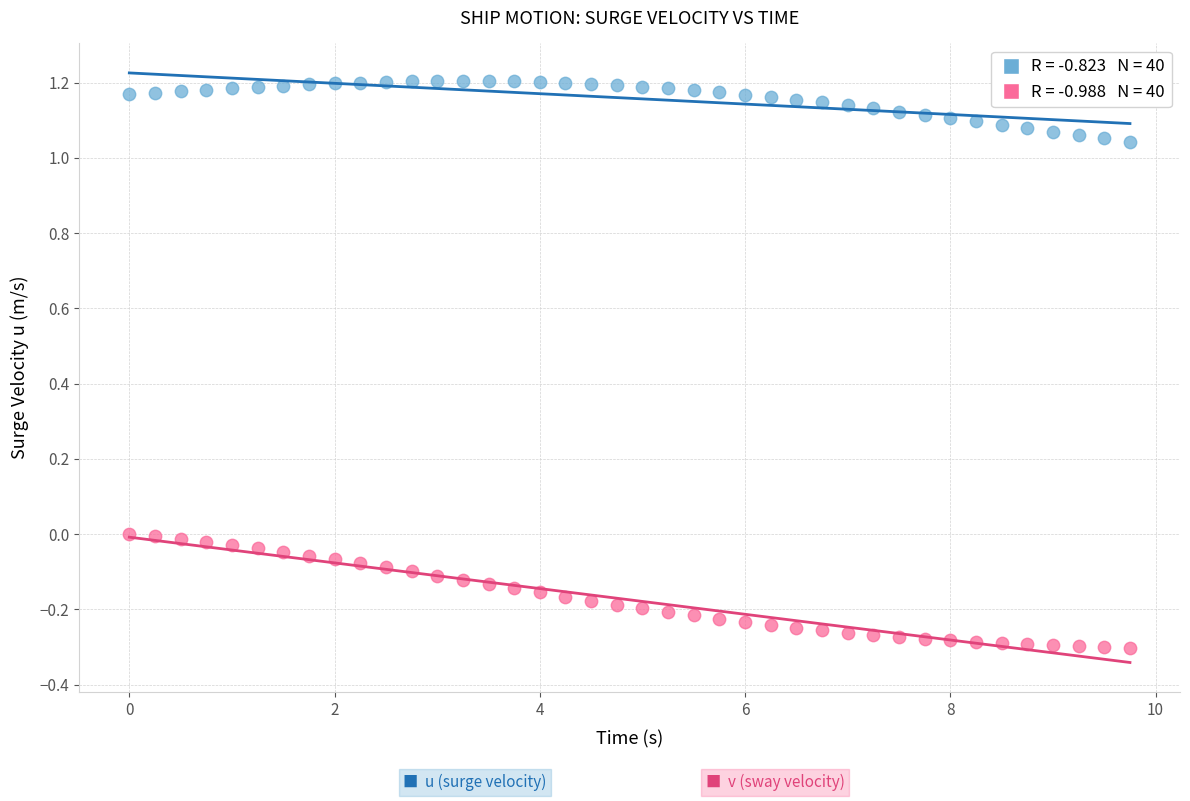

Across all data points, what is the range of X values (max minus min)?

9.8